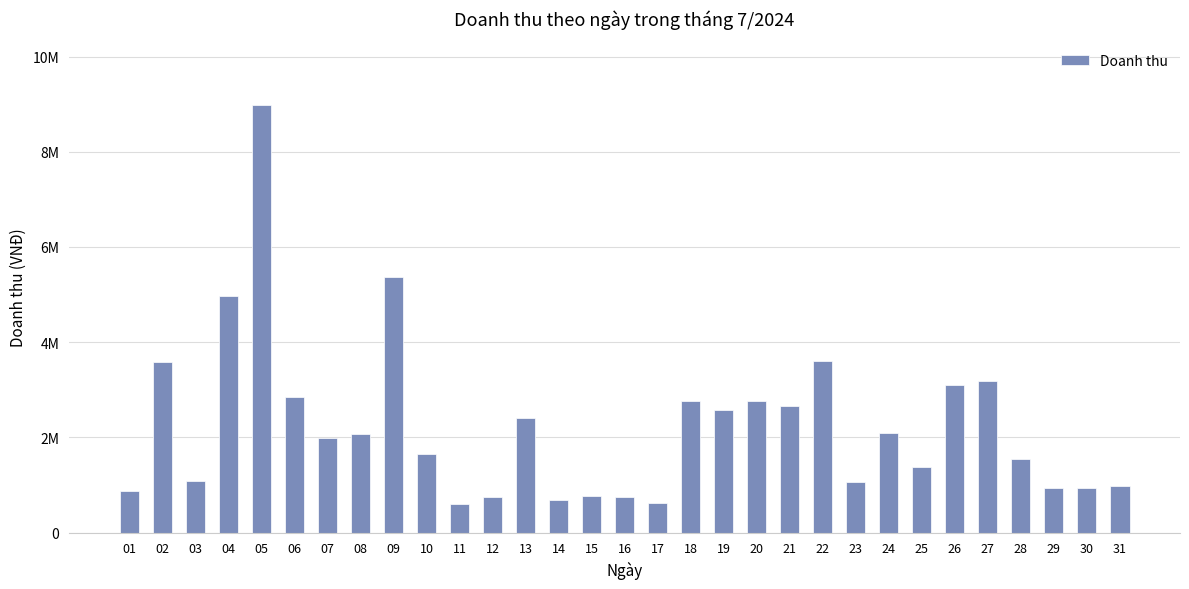

Are the bars horizontal?

No